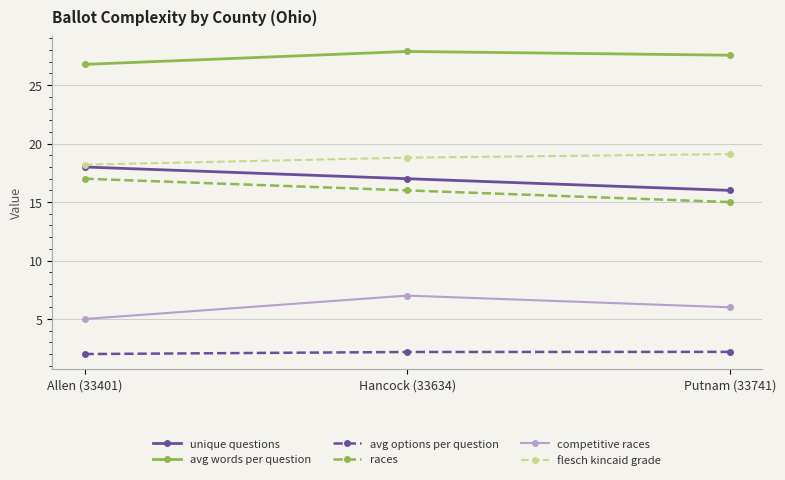

The value of avg options per question at Allen (33401) is 2.0. True or false?

True